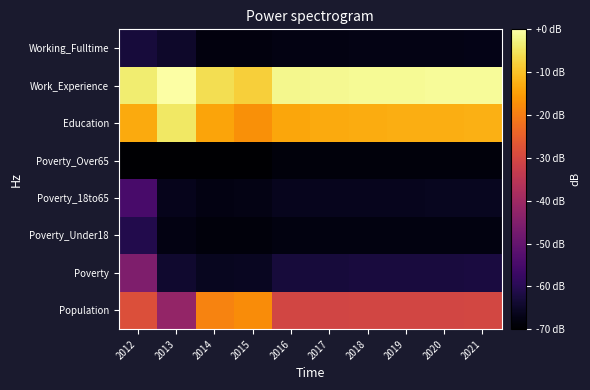

How many distinct data groups are displayed?

8